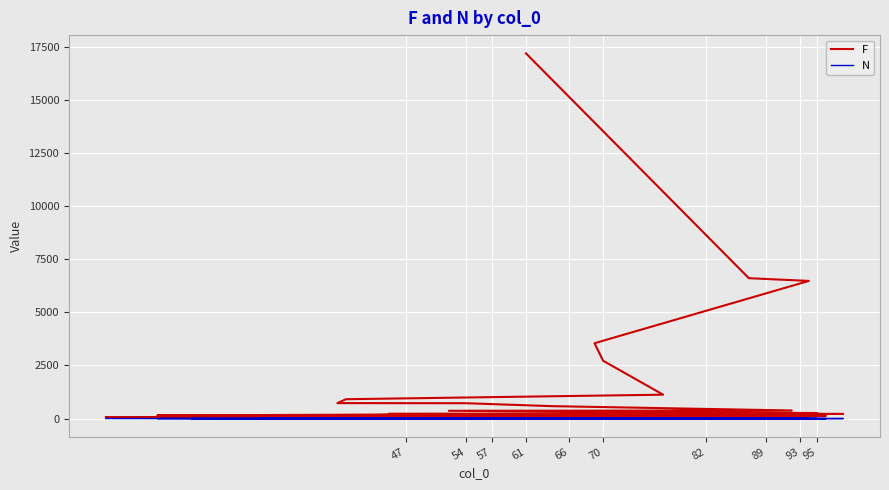

What are all the series names shown in the legend?

F, N